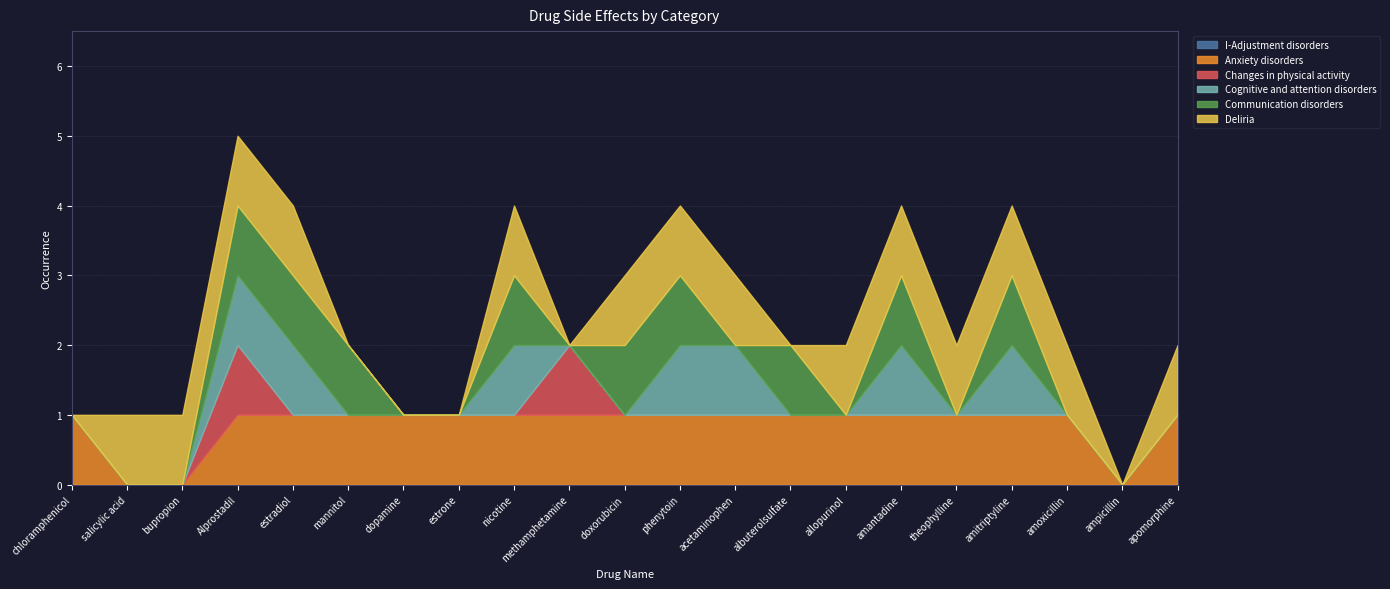

What position from the right is allopurinol?

7